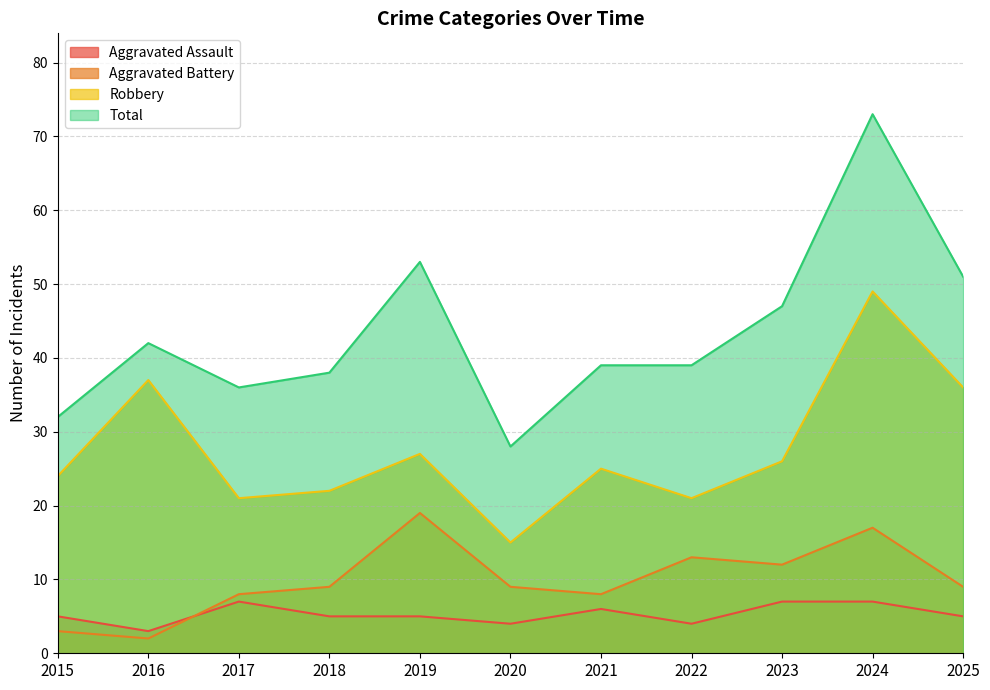

Rank the categories by Robbery value from lowest to highest.

2020, 2017, 2022, 2018, 2015, 2021, 2023, 2019, 2025, 2016, 2024